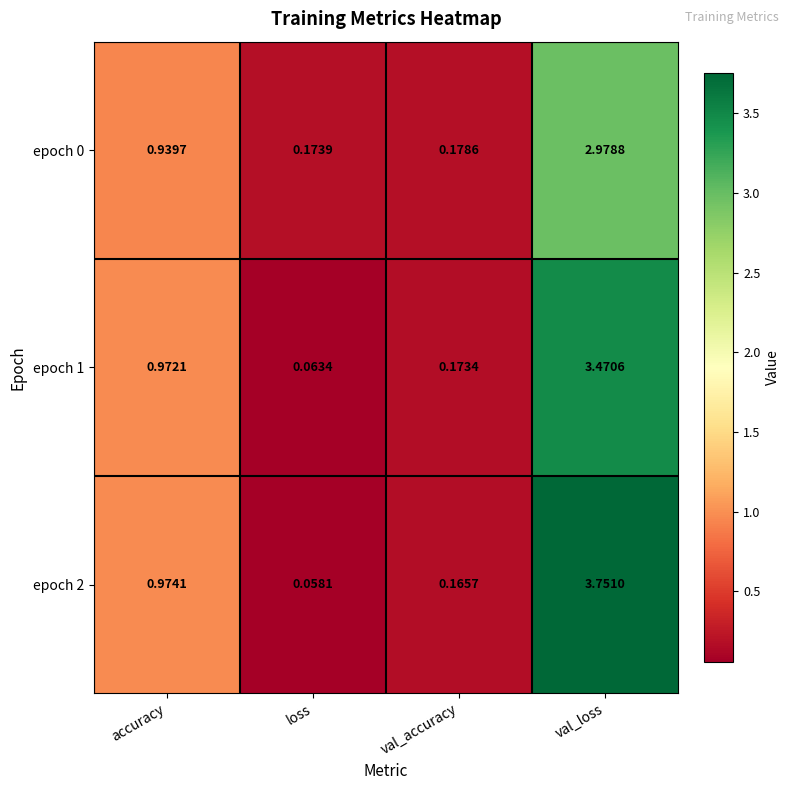

Which category has the highest value in the epoch 2 series?

val_loss